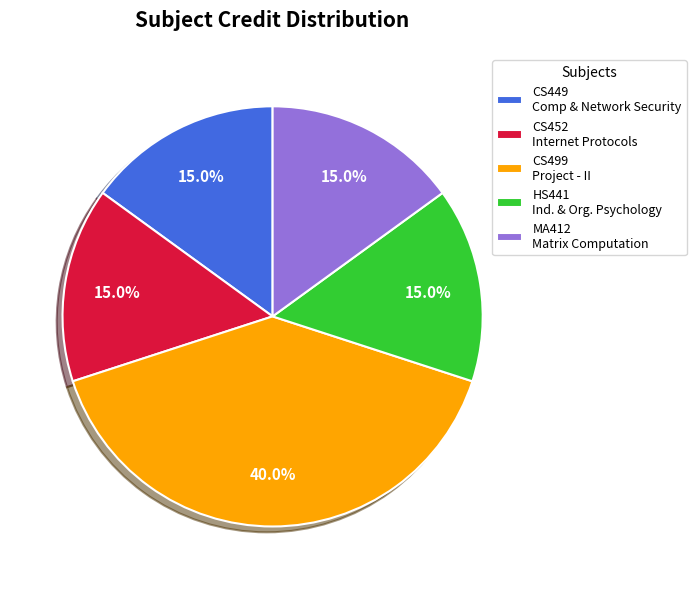

Does HS441 Ind. & Org. Psychology account for over 50% of the chart?

No